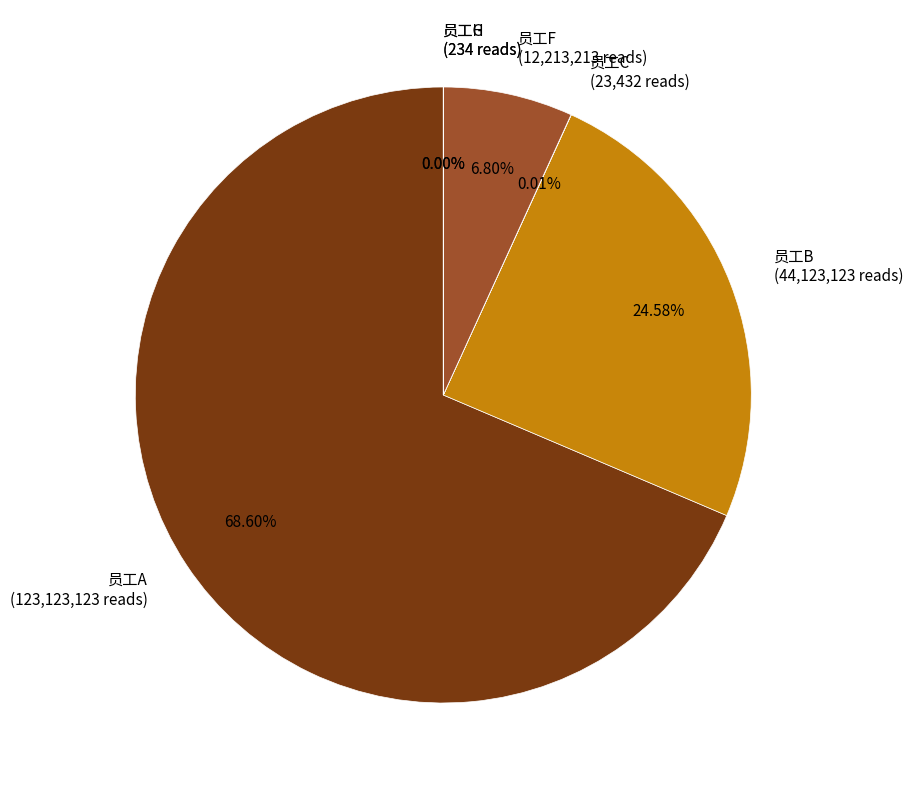

What is the ratio of the value at 员工F (12,213,213 reads) to the value at 员工B (44,123,123 reads)?

0.3